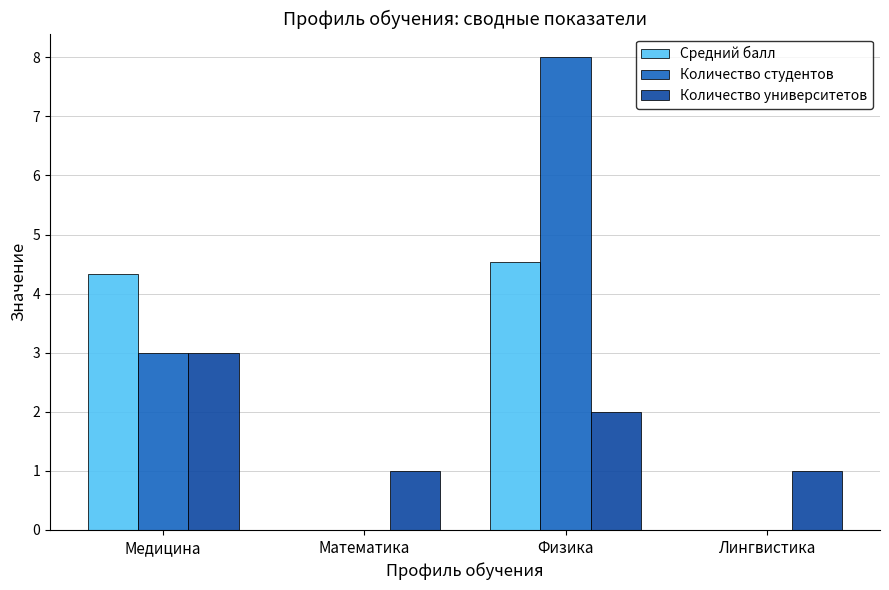

Between Медицина and Лингвистика, which series saw the biggest shift?

Средний балл